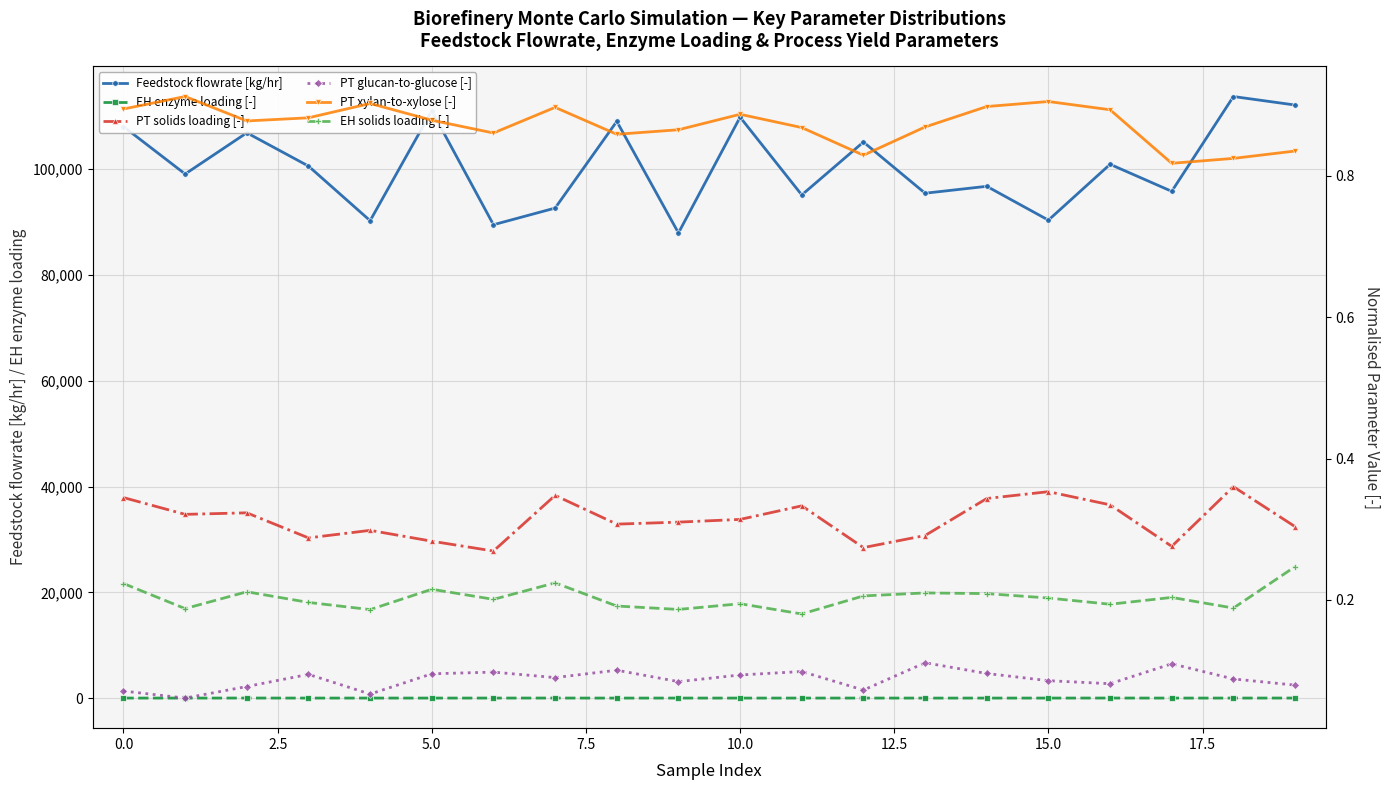

The Feedstock flowrate [kg/hr] series shows 90367.4 at 15. True or false?

True